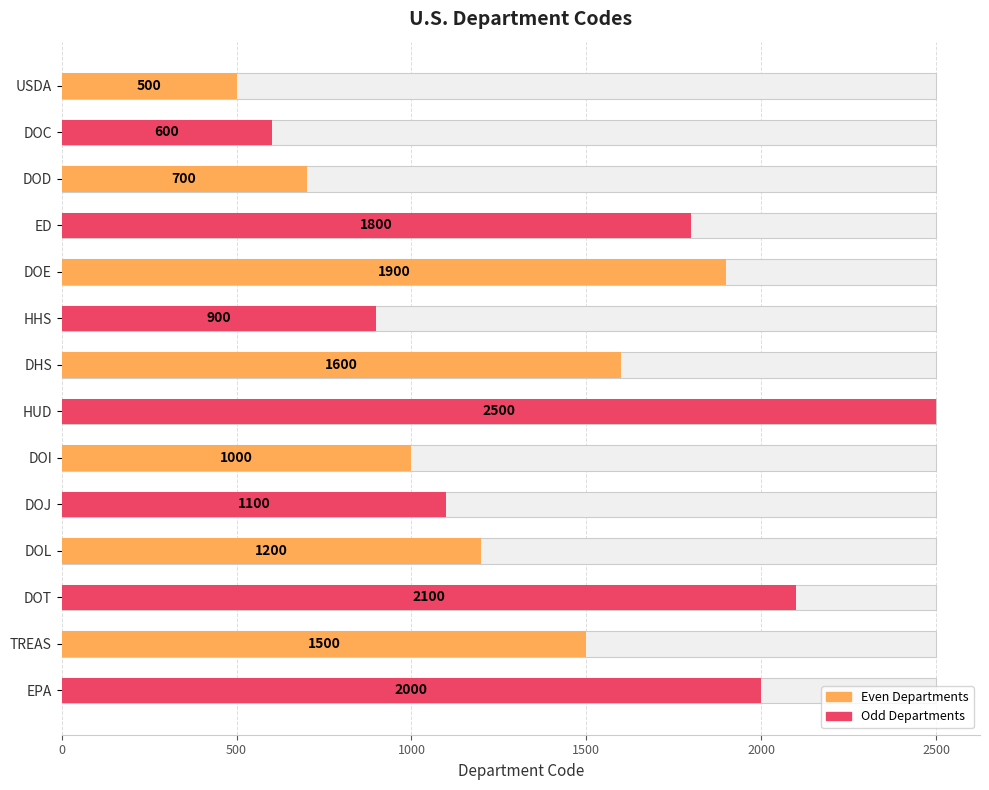

What is the minimum value shown in the chart?

500